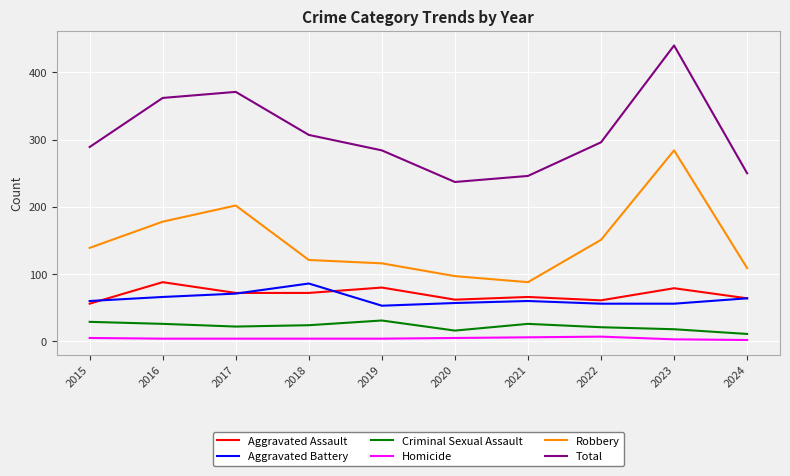

What is the maximum value shown in the chart?

440